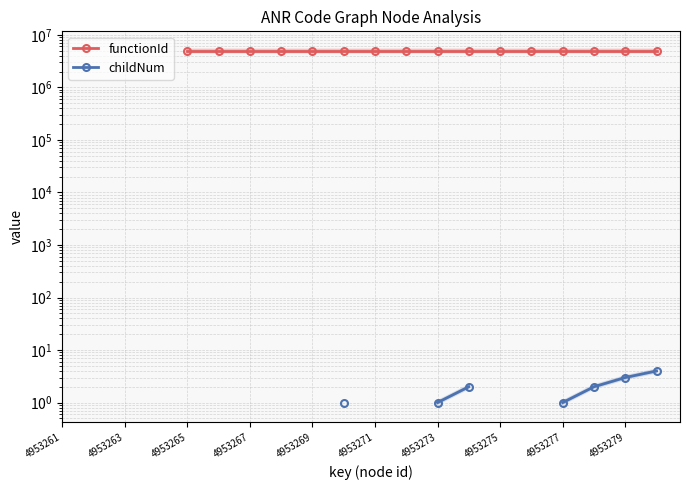

What is the label of the 18th point from the right?

4953263